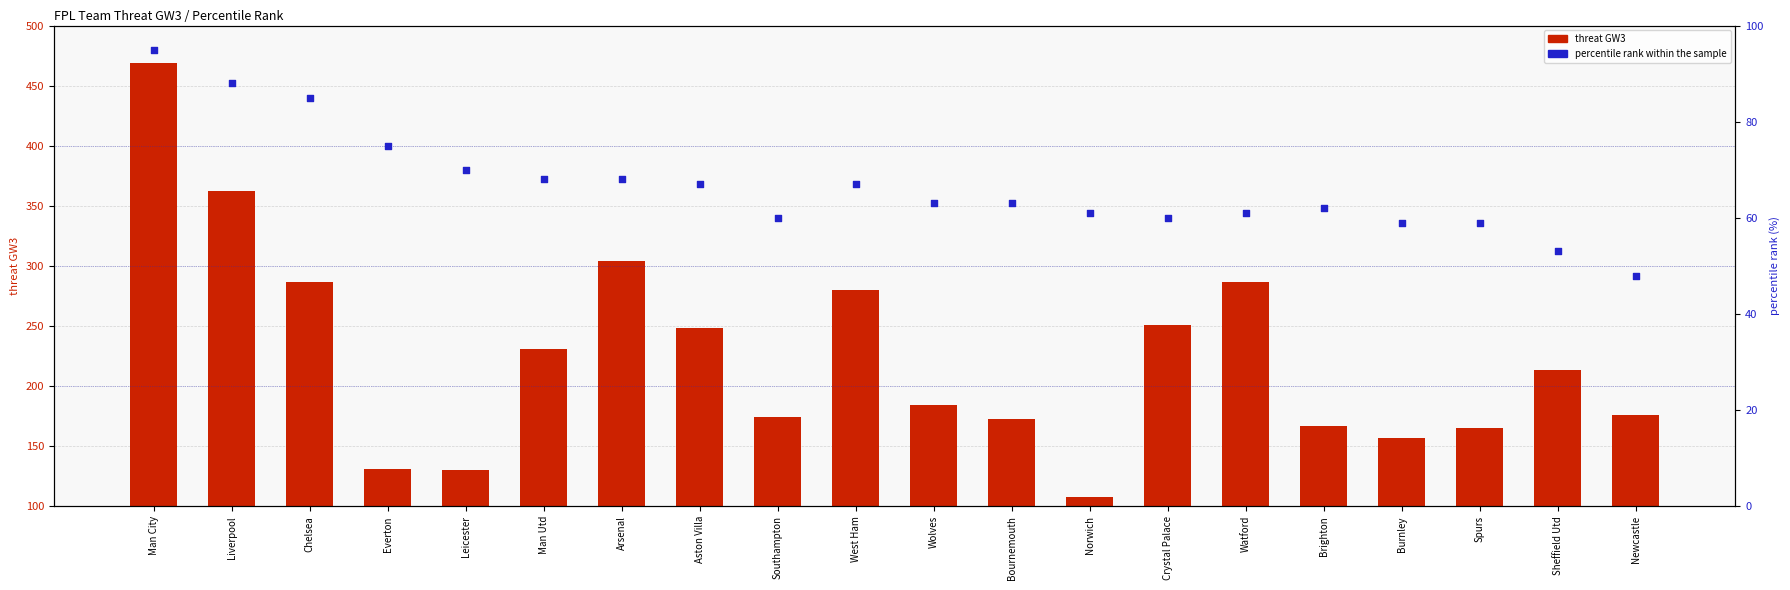

Which series reaches the minimum Y coordinate?

percentile rank within the sample